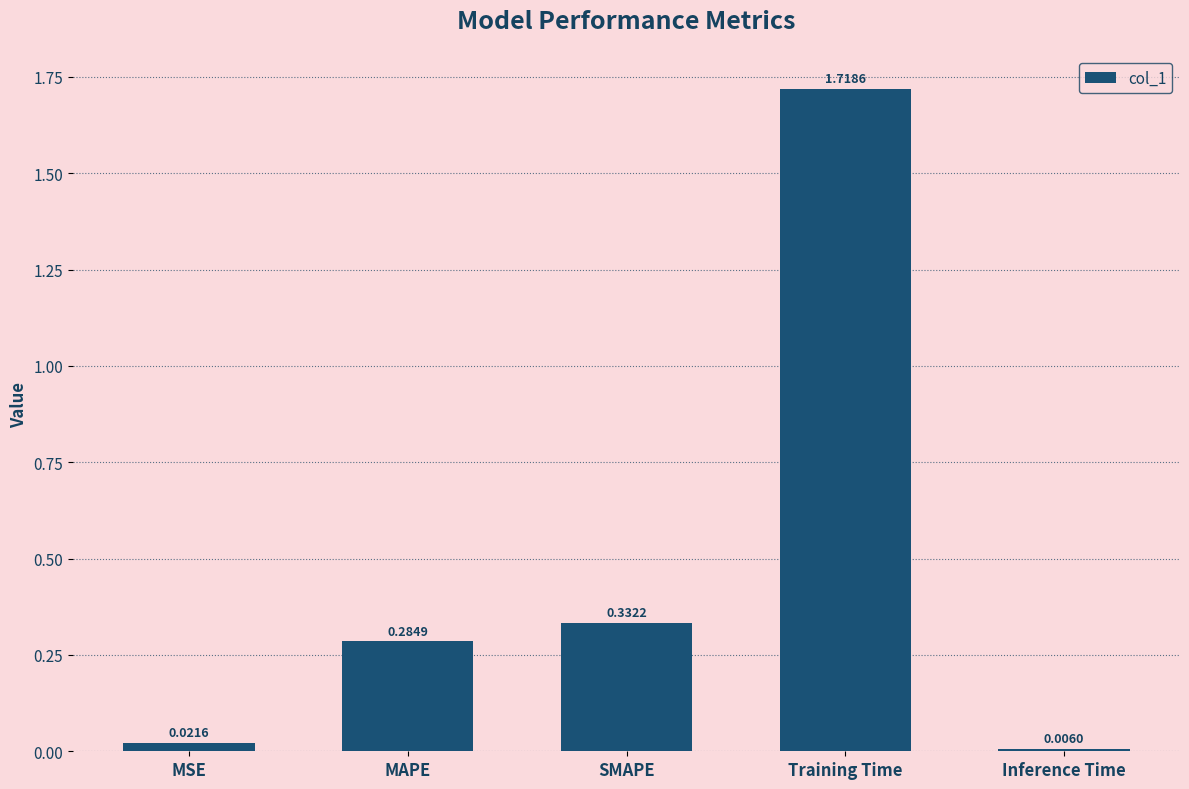

Are the bars grouped side by side (vs. stacked)?

No